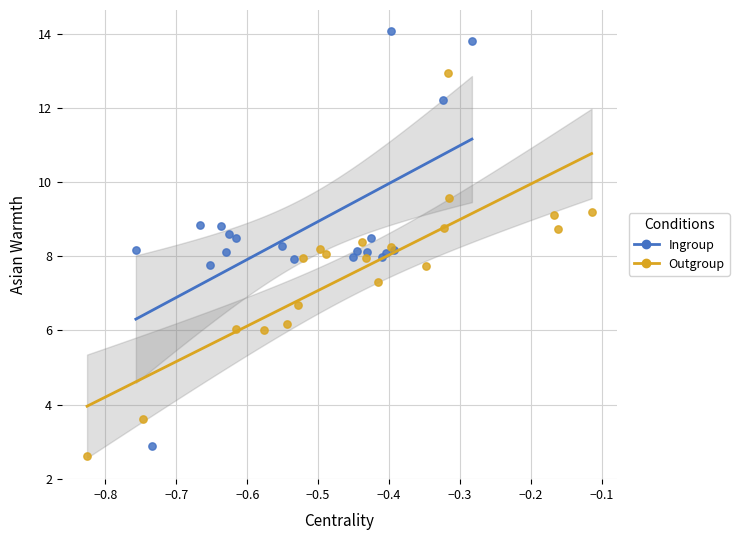

What are all the series names shown in the legend?

Ingroup, Outgroup